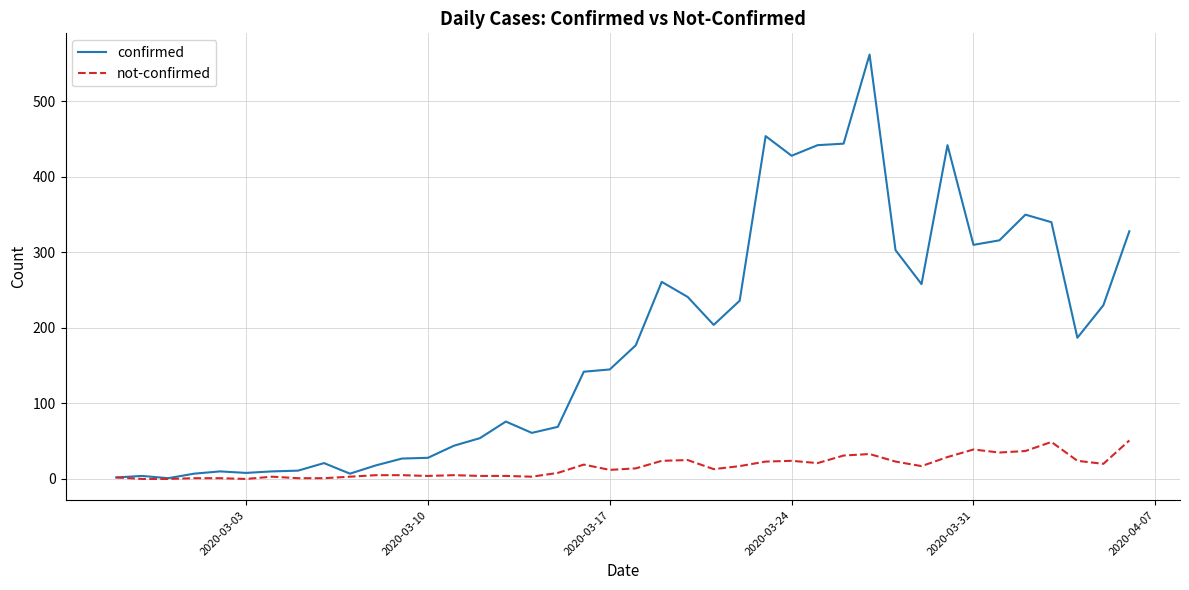

Which series has the largest range (max minus min)?

confirmed